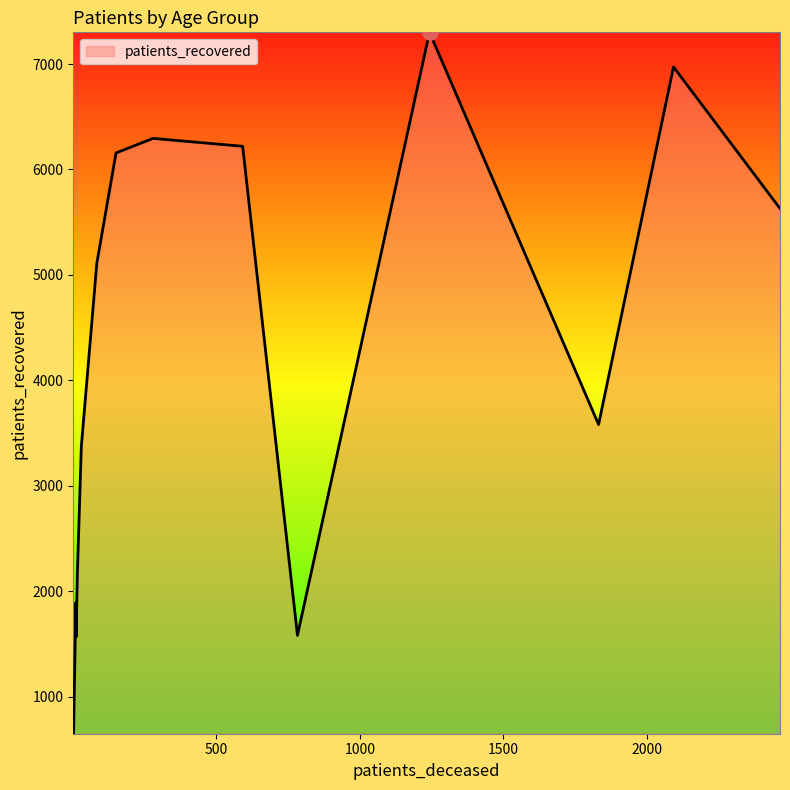

What is the total value across all series at <20?

1902